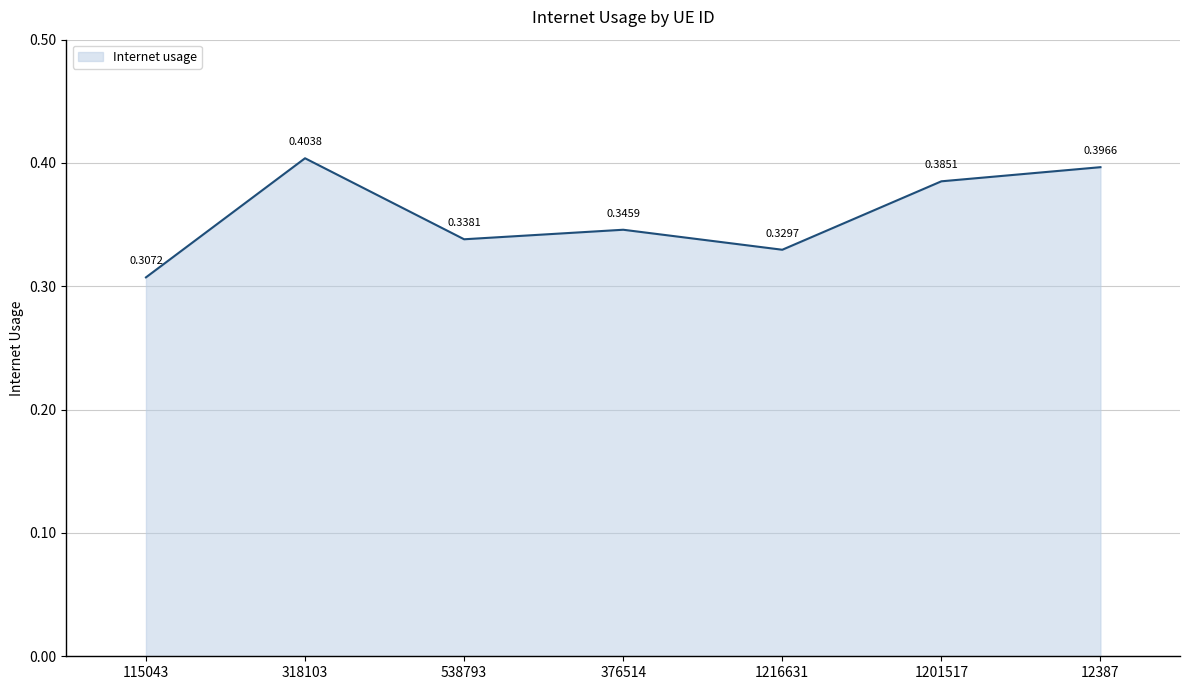

How many values are between 0 and 1?

7